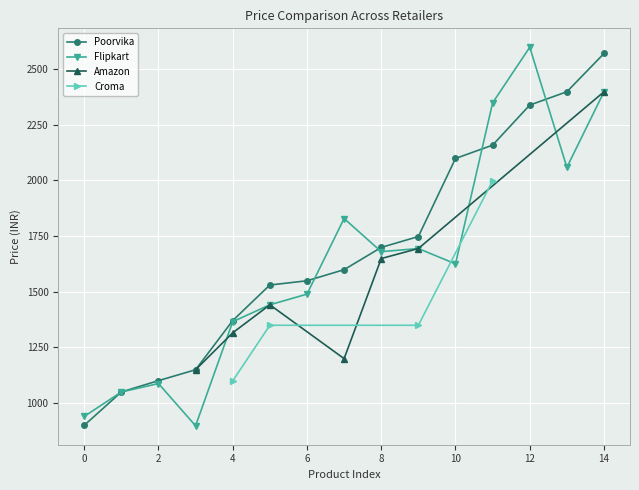

What is the difference between the highest and lowest values at 2159?

190